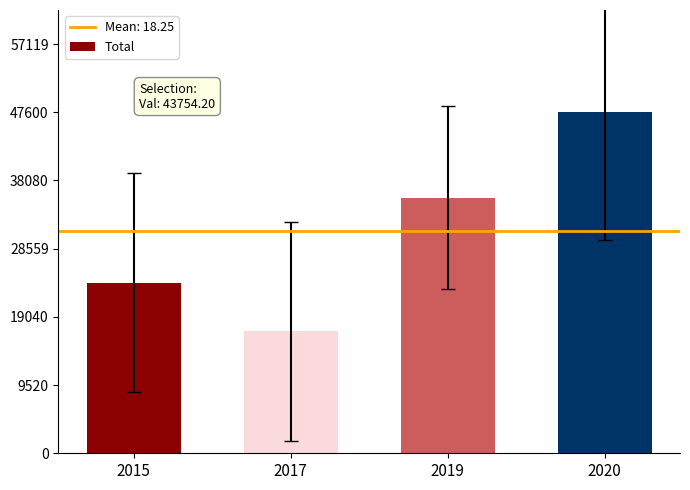

True or false: the data shows 43 at 2020.

False